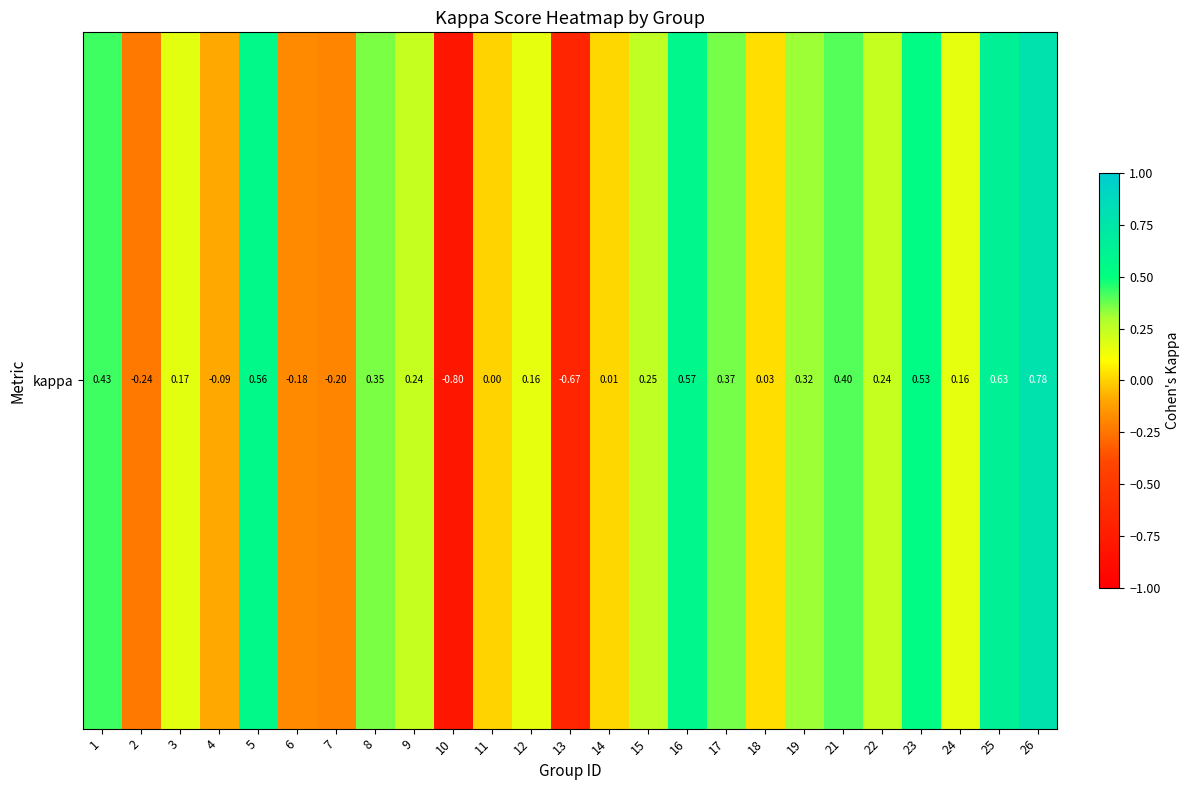

What is the sum of all values?

4.0